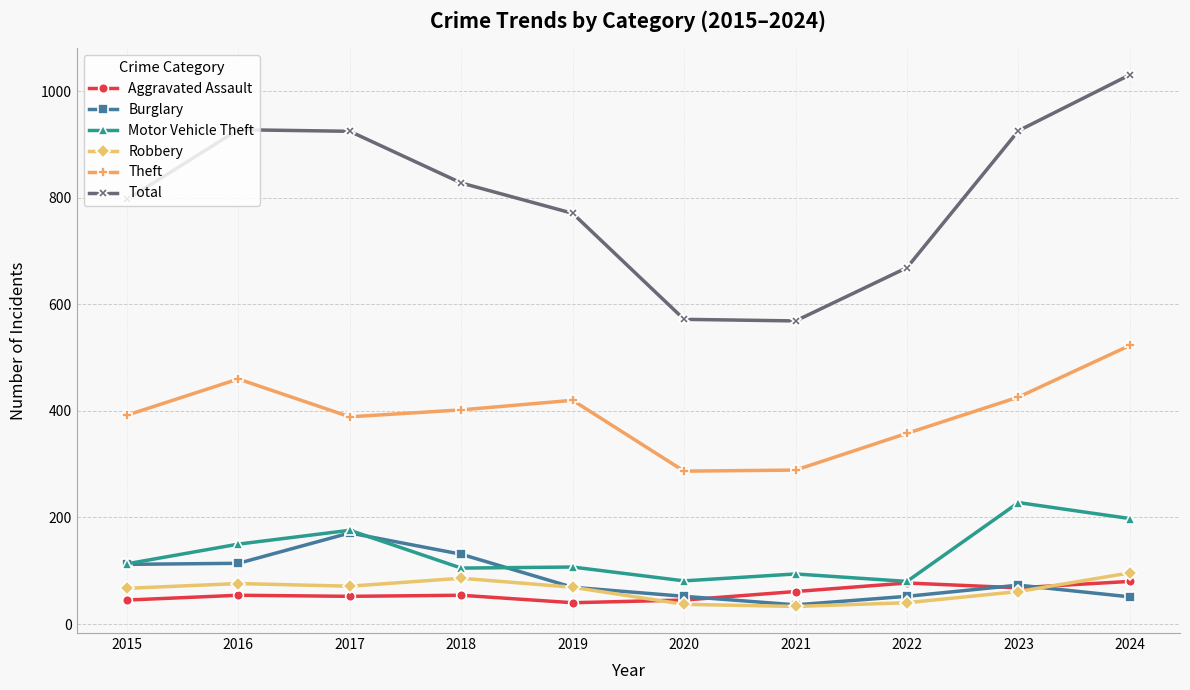

How many interior local peaks does the Theft series have?

2